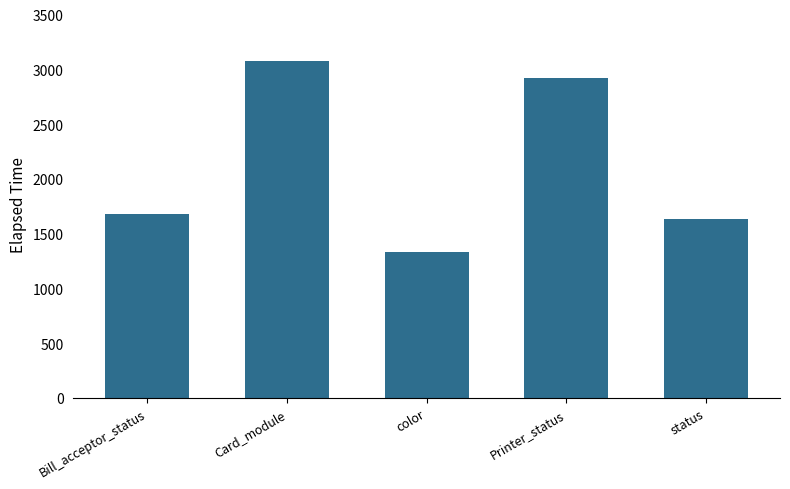

What is the difference between the values at Bill_acceptor_status and Card_module?

1396.4